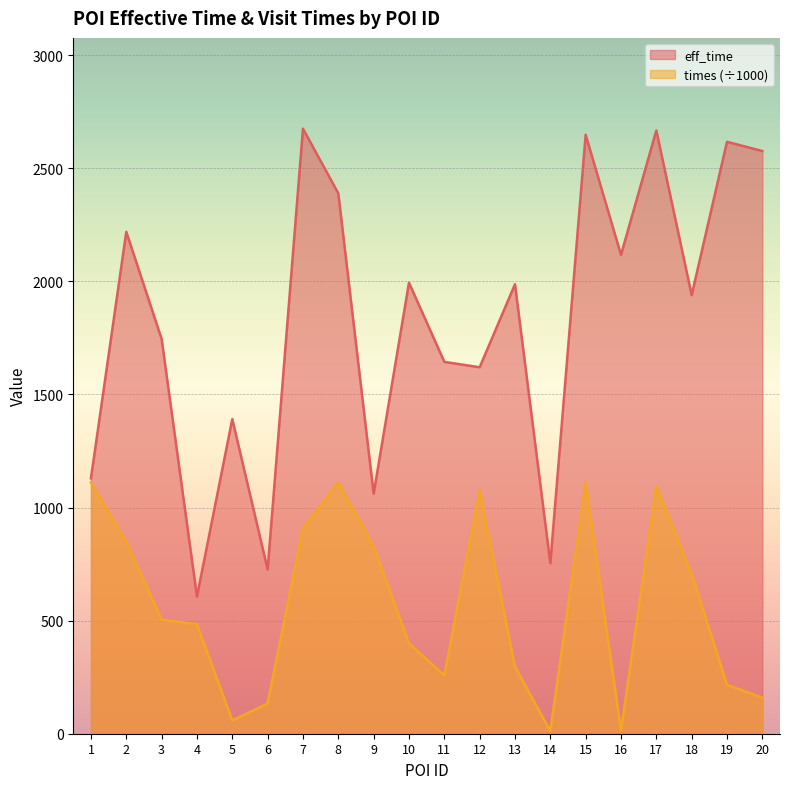

Which has a higher value, 1 or 6?

1